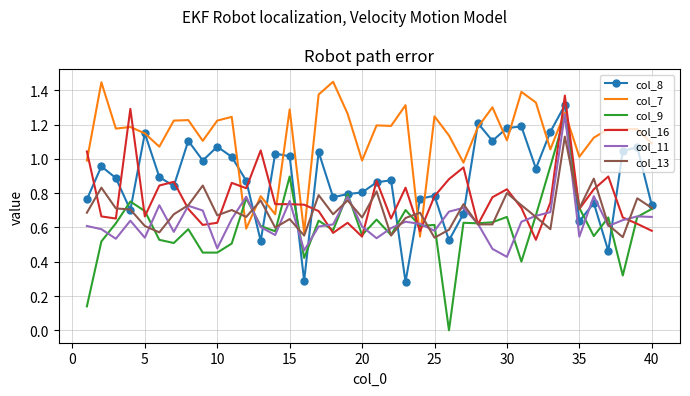

Which series has the largest total across all categories?

col_7